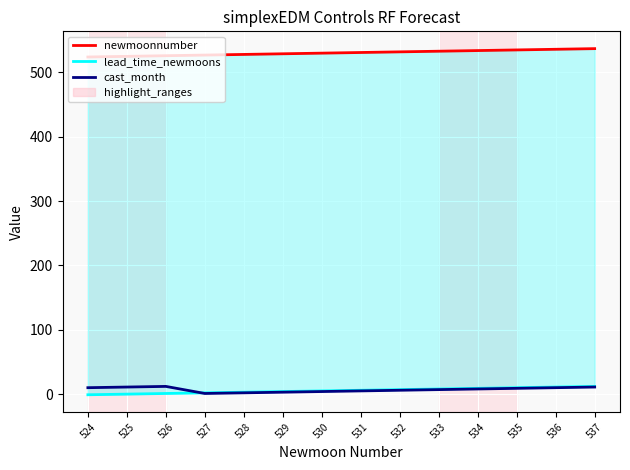

Rank the categories by cast_month value from highest to lowest.

526, 525, 537, 524, 536, 535, 534, 533, 532, 531, 530, 529, 528, 527